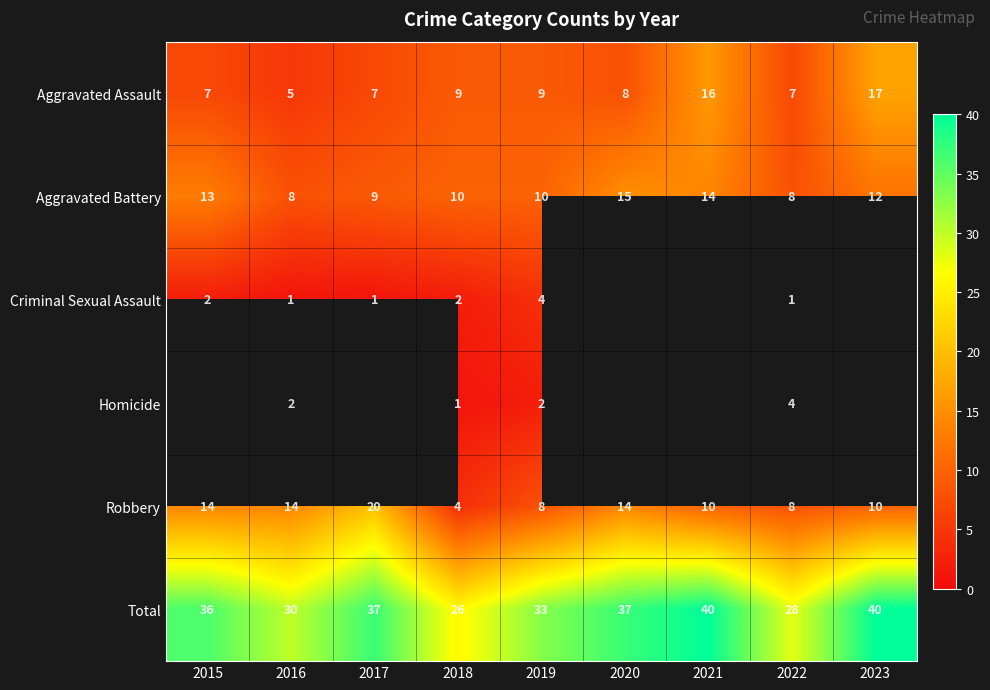

Which category has the highest value in the Aggravated Assault series?

2023